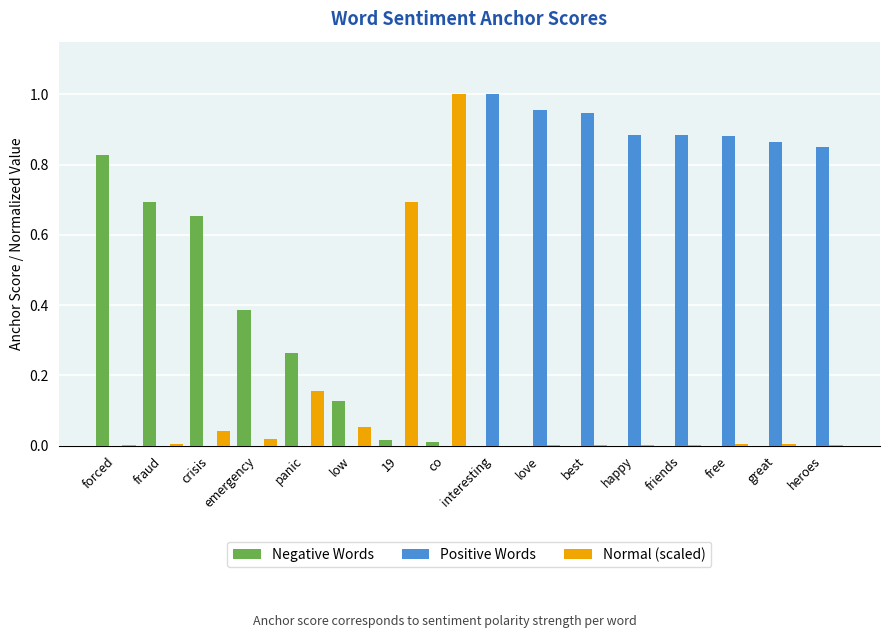

Which series has the largest total across all categories?

Positive Words